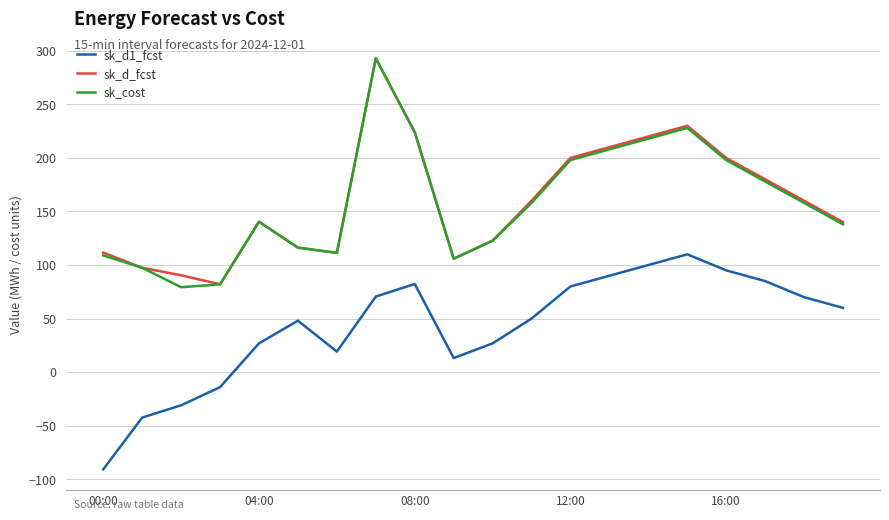

How many interior local valleys does the sk_cost series have?

3